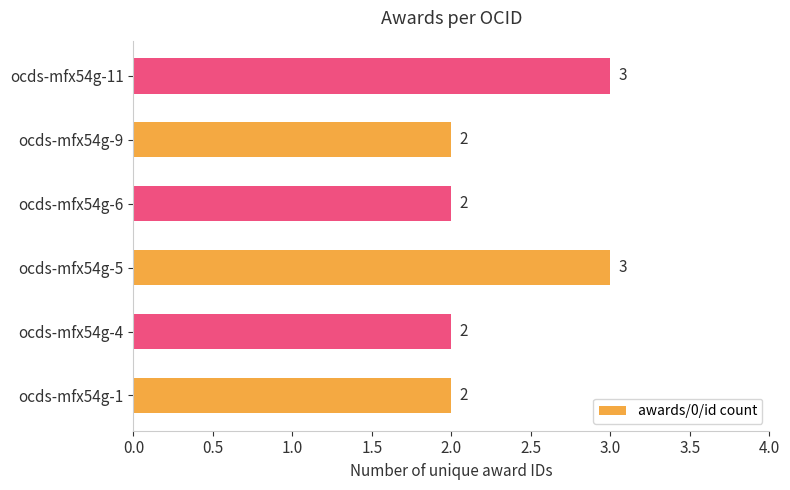

Reading bottom to top, extract all data points from this chart.

ocds-mfx54g-1=2	ocds-mfx54g-4=2	ocds-mfx54g-5=3	ocds-mfx54g-6=2	ocds-mfx54g-9=2	ocds-mfx54g-11=3